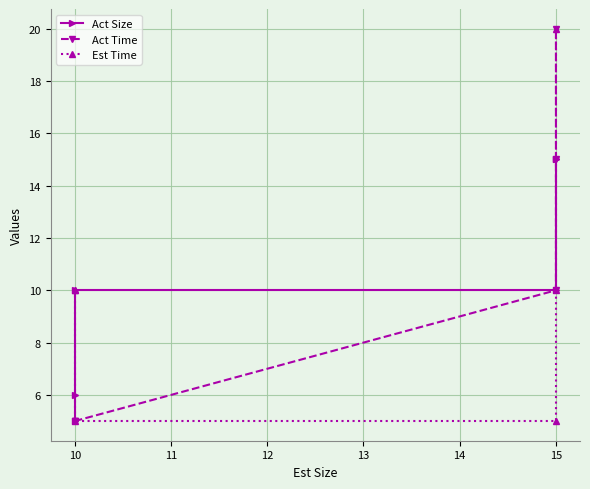

Which series has the largest total across all categories?

Act Size